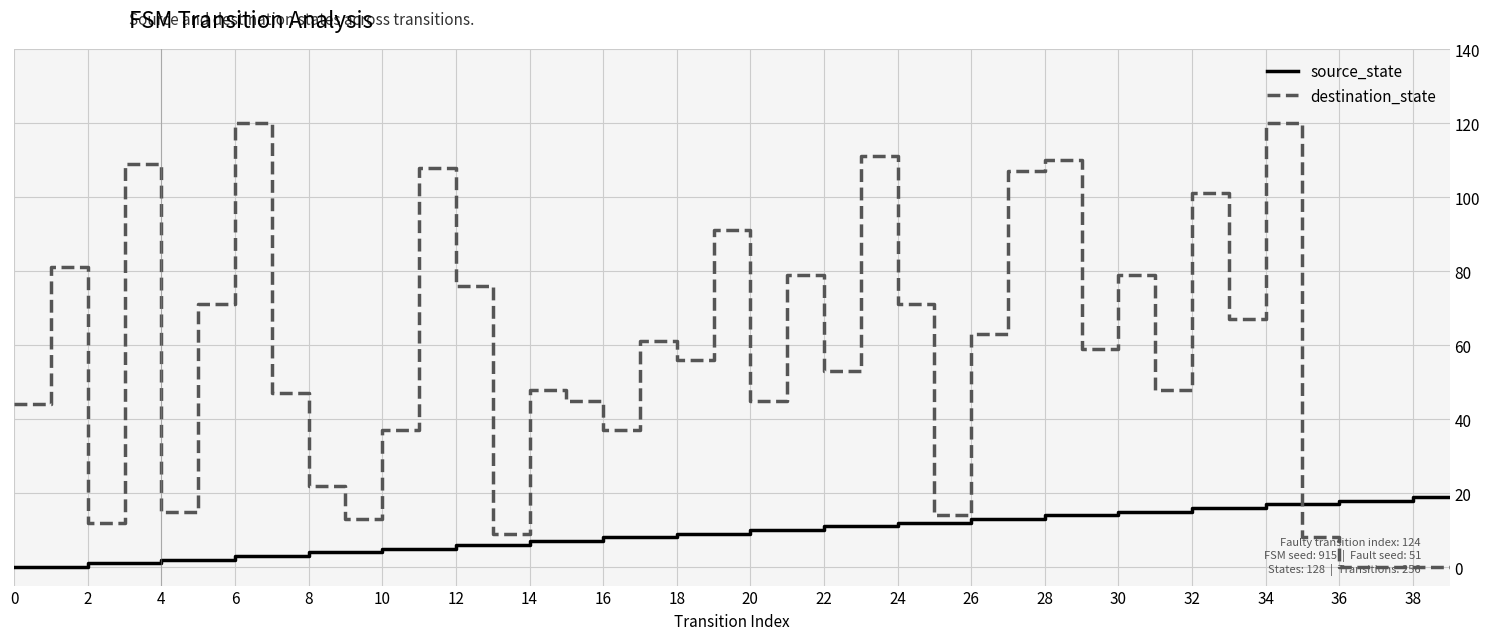

Rank the series by their average value, from lowest to highest.

source_state, destination_state